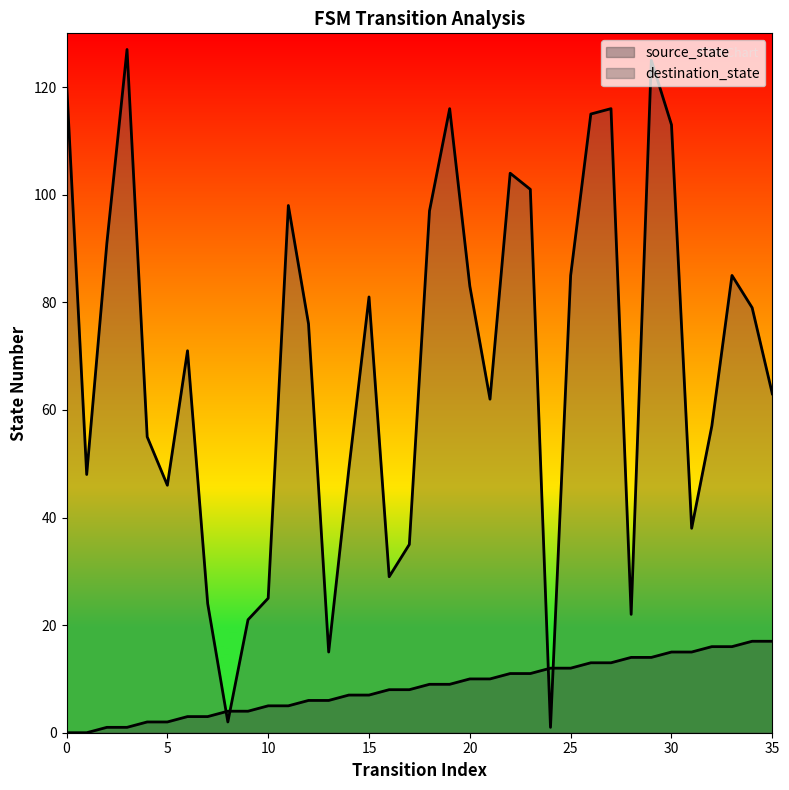

What is the average value of the source_state series?

8